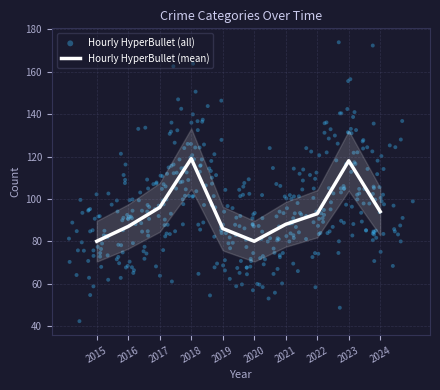

What is the minimum value for Hourly HyperBullet (mean)?

80